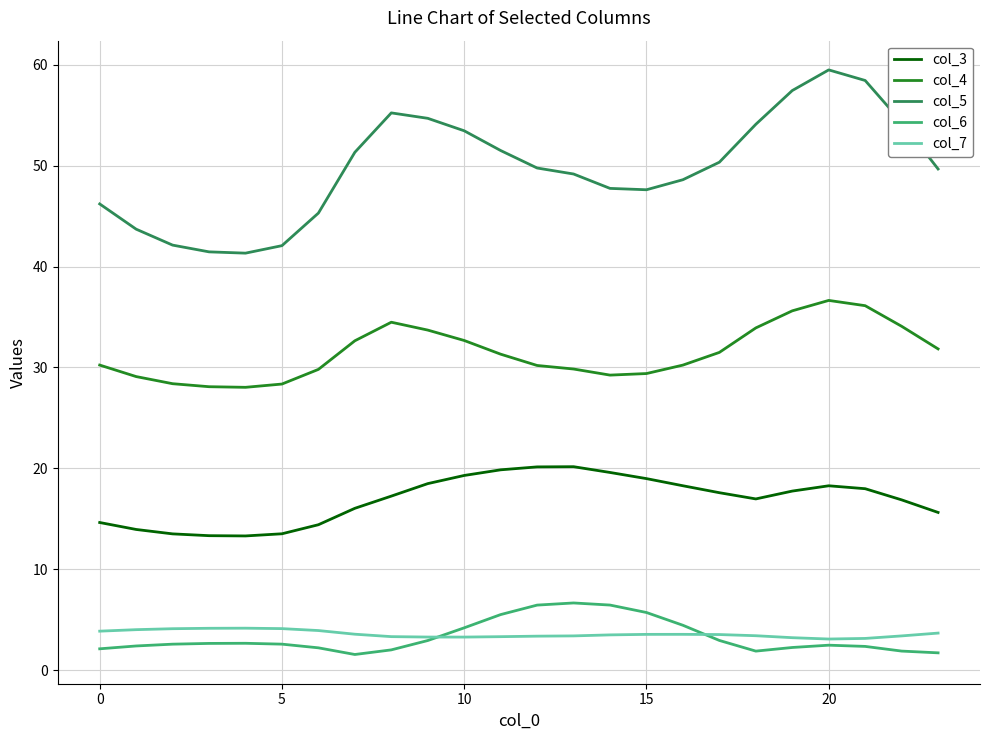

What are all the series names shown in the legend?

col_3, col_4, col_5, col_6, col_7